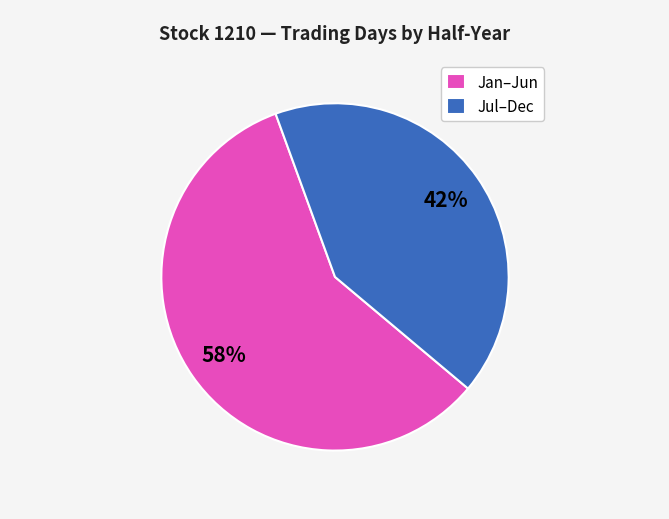

Do Jan–Jun and Jul–Dec together represent more than half of the pie?

Yes